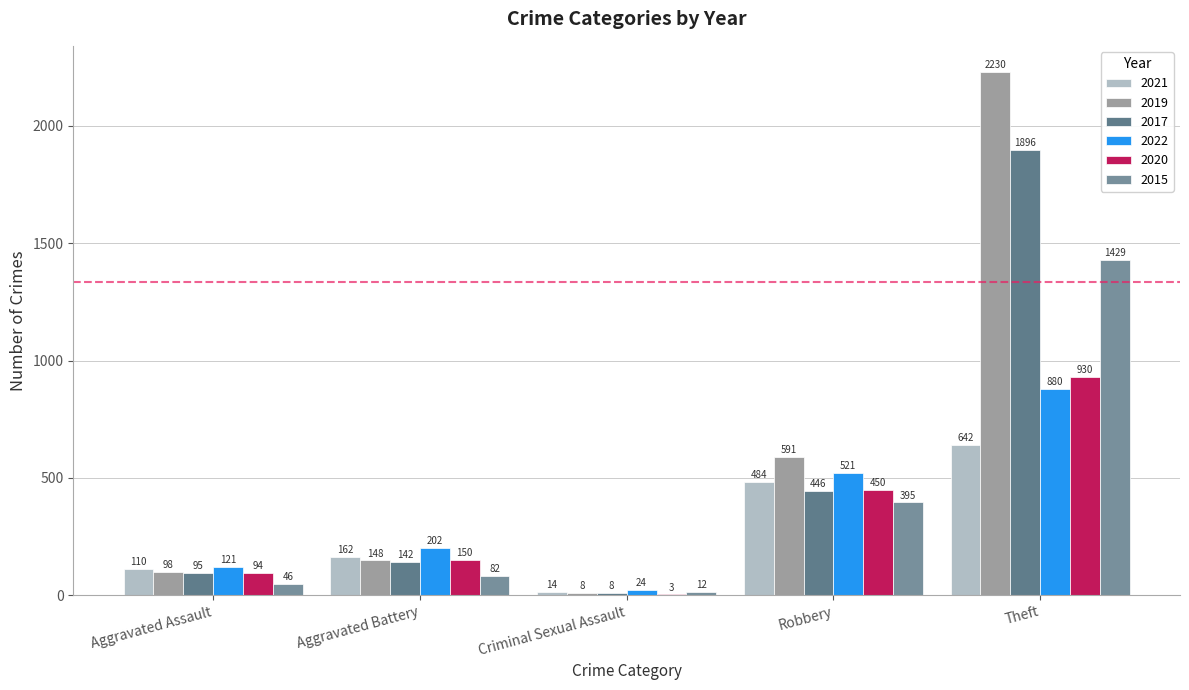

Are the bars grouped side by side (vs. stacked)?

Yes